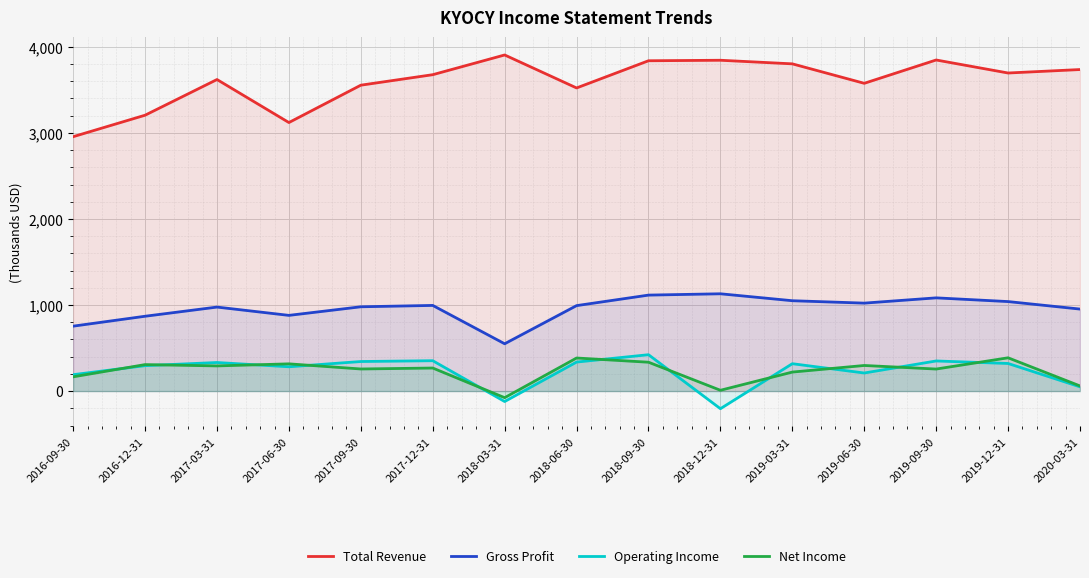

Which series has the widest spread of values?

Total Revenue